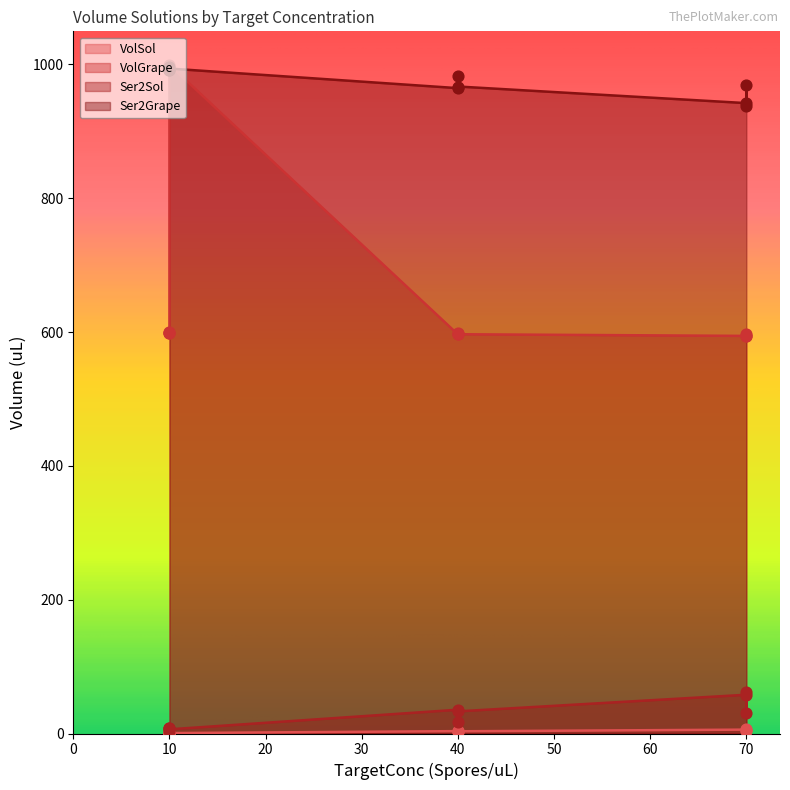

Which series has the largest Y range (max minus min)?

VolGrape